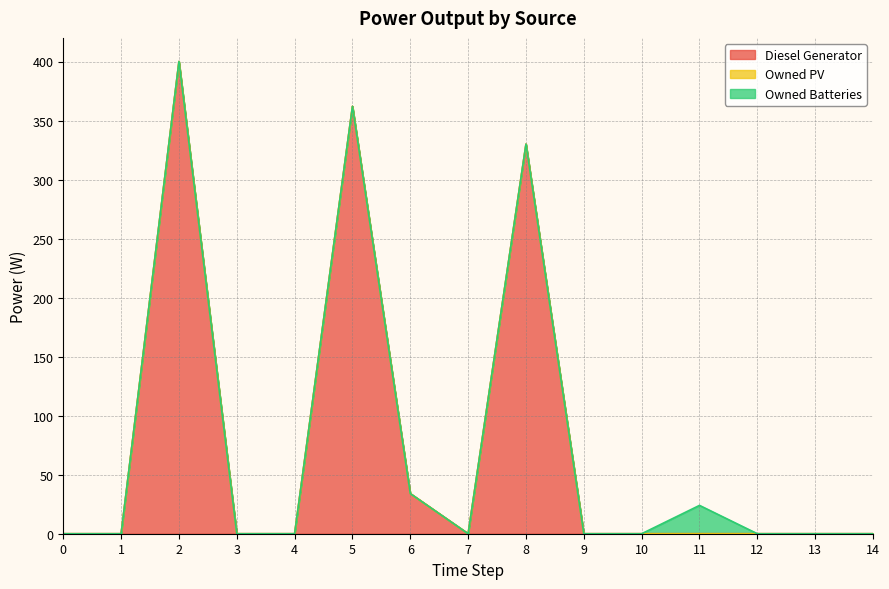

Reading left to right, list all the values displayed in this chart.

Diesel Generator: 0	0	400	0	0	362	34	0	330	0	0	0	0	0	0
Owned PV: 0	0	0	0	0	0	0	0	0	0	0	0	0	0	0
Owned Batteries: 0	0	0	0	0	0	0	0	0	0	0	24	0	0	0